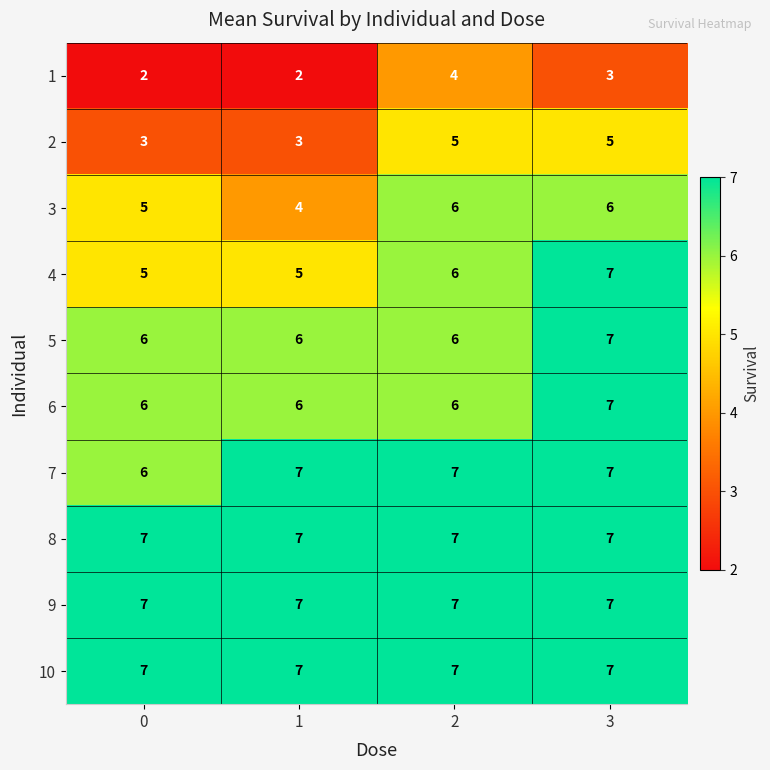

How many series are shown in this chart?

10